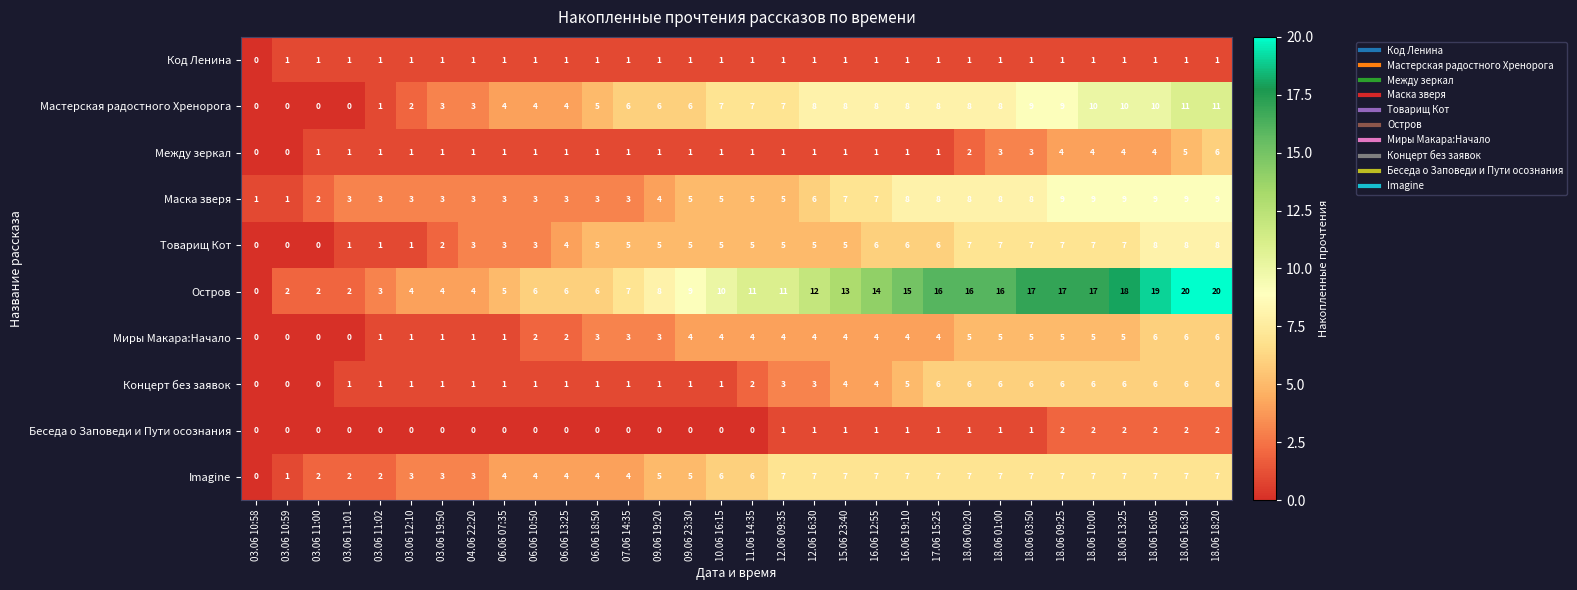

Which series has the widest spread of values?

Остров